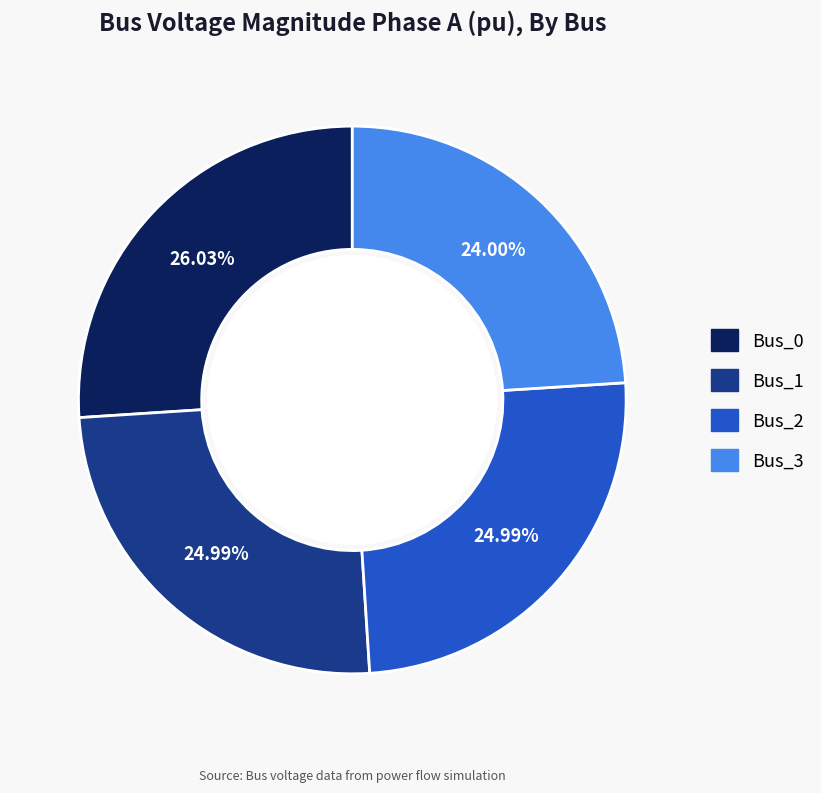

Between Bus_2 and Bus_0, which is larger?

Bus_0